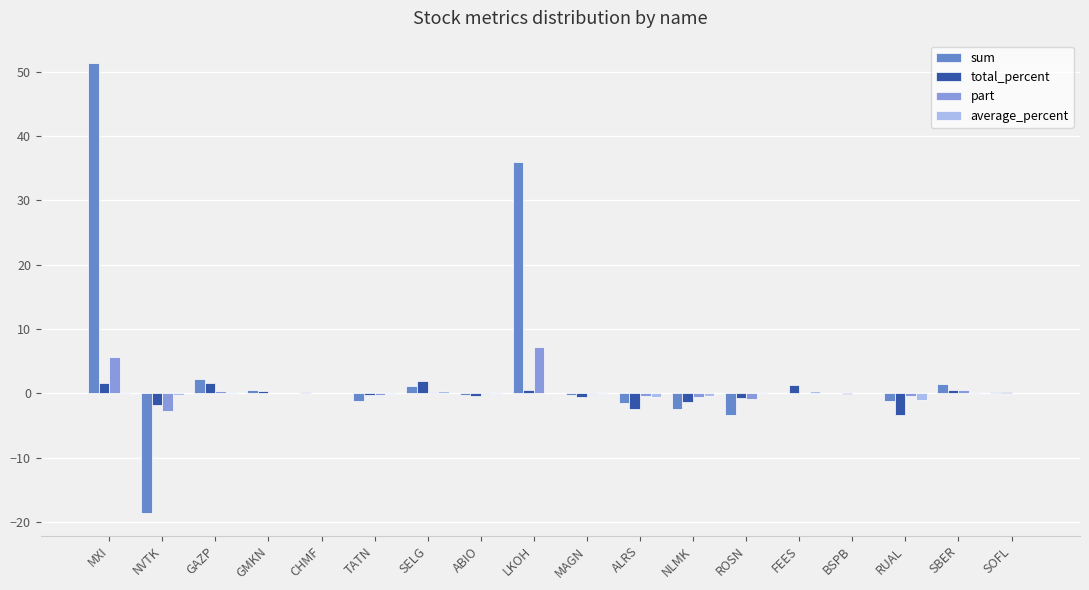

Is the value of sum at LKOH greater than the value of total_percent at NVTK?

Yes